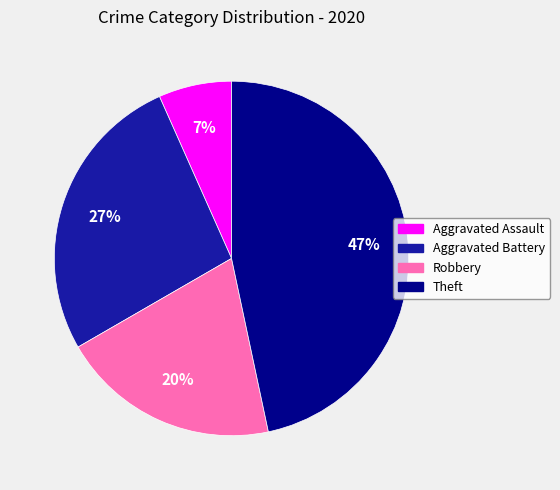

Is the sum of Robbery and Aggravated Assault greater than half?

No